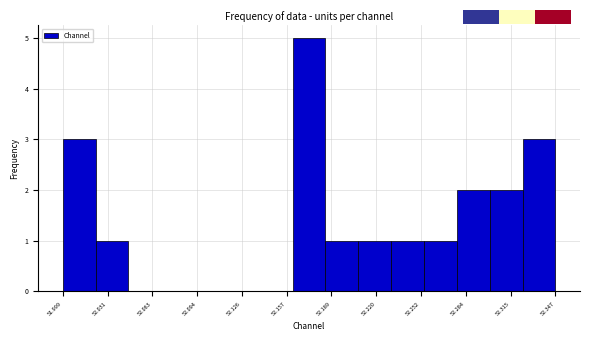

Reading left to right, list every bar in this chart as the range it spans on the x-axis followed by its height. Neither the bar edges nor the heights are printed on the chart, so give them approximately, as read against the axes.

52.000 to 52.025: 3
52.025 to 52.045: 1
52.045 to 52.070: 0
52.070 to 52.090: 0
52.090 to 52.115: 0
52.115 to 52.140: 0
52.140 to 52.160: 0
52.160 to 52.185: 5
52.185 to 52.210: 1
52.210 to 52.230: 1
52.230 to 52.255: 1
52.255 to 52.275: 1
52.275 to 52.300: 2
52.300 to 52.325: 2
52.325 to 52.345: 3